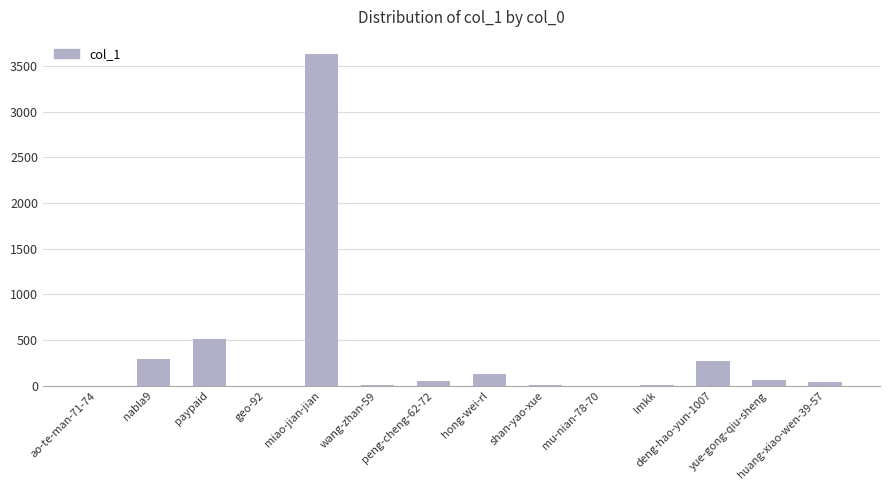

Between ao-te-man-71-74 and peng-cheng-62-72, which is larger?

peng-cheng-62-72